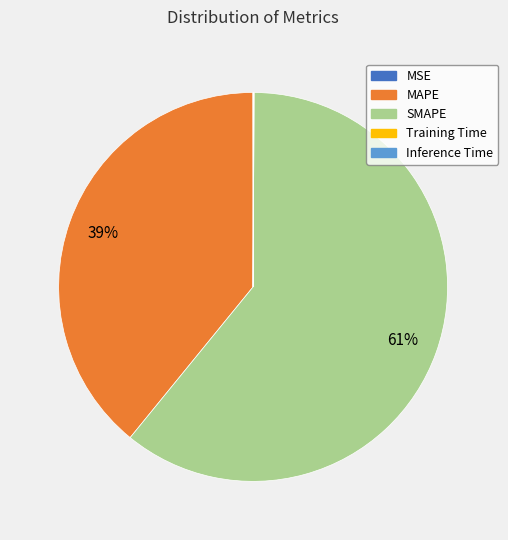

Which slice is the largest?

SMAPE